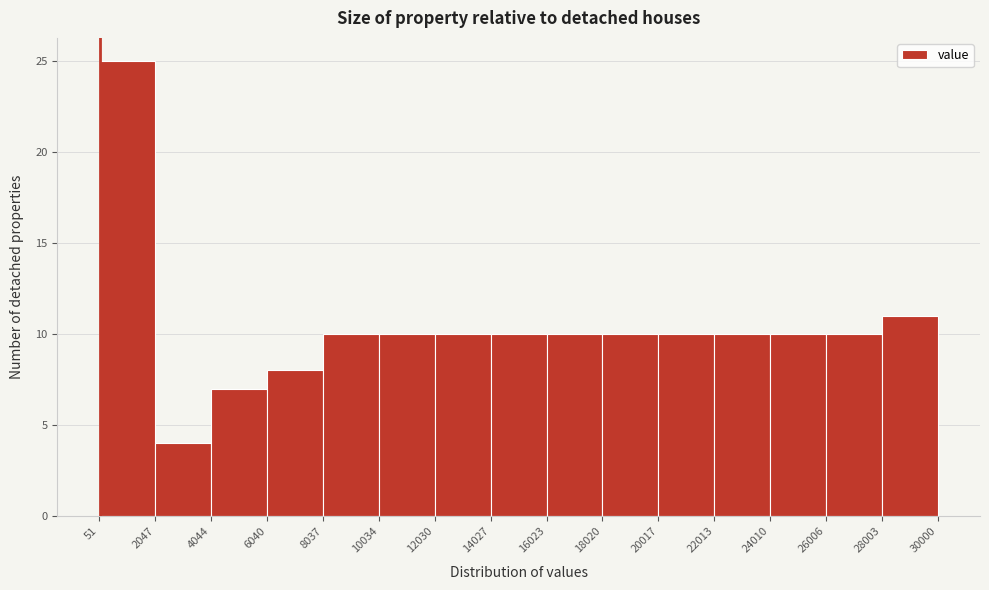

How tall is the bar that spans 28003 to 30000 on the x-axis? The values are not printed on the chart, so give them approximately, as read against the axis.

11